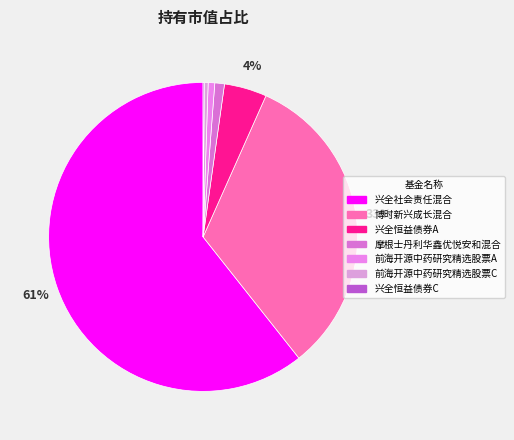

To the nearest percent, what is the difference between the largest and smallest slice percentages?

61%